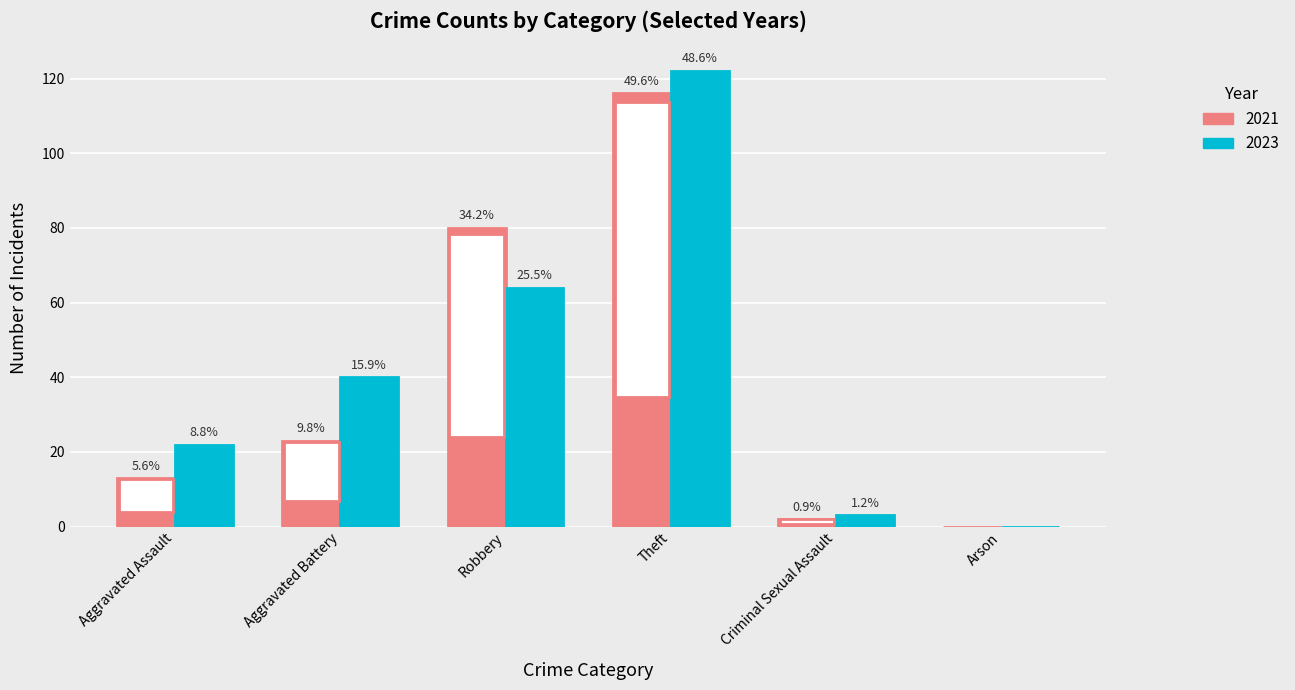

What are all the series names shown in the legend?

2021, 2023